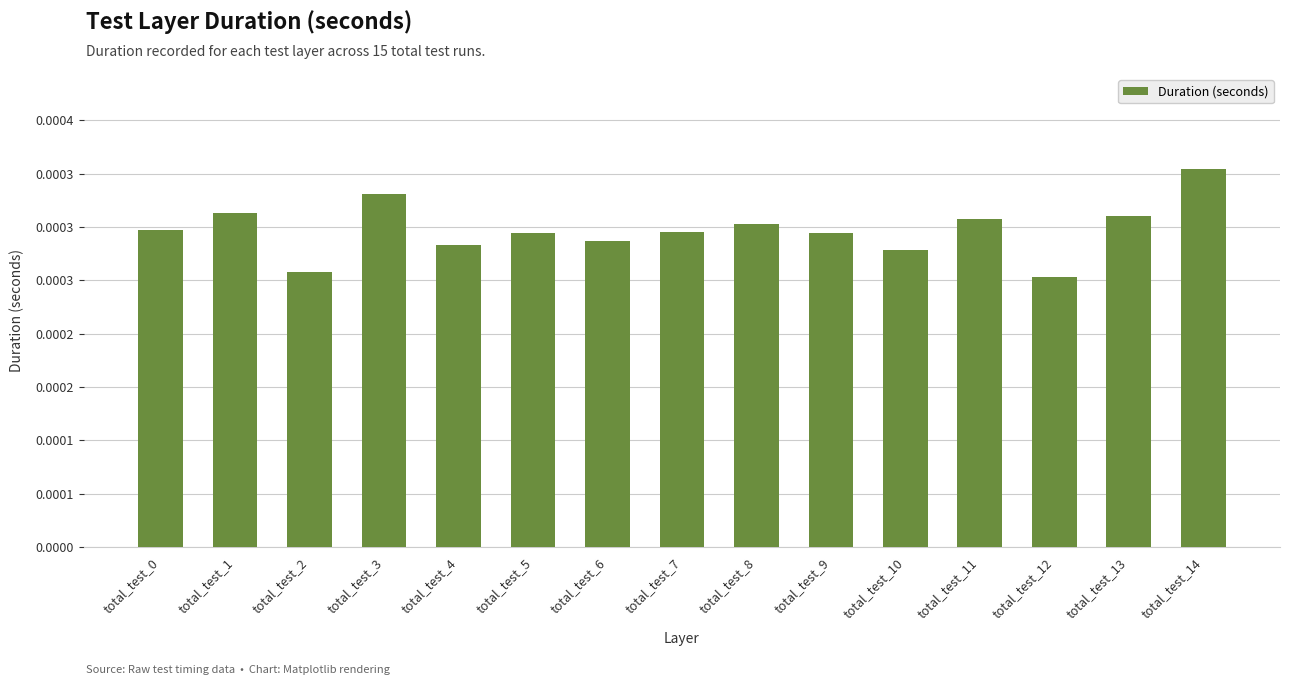

Does the chart contain any negative values?

No